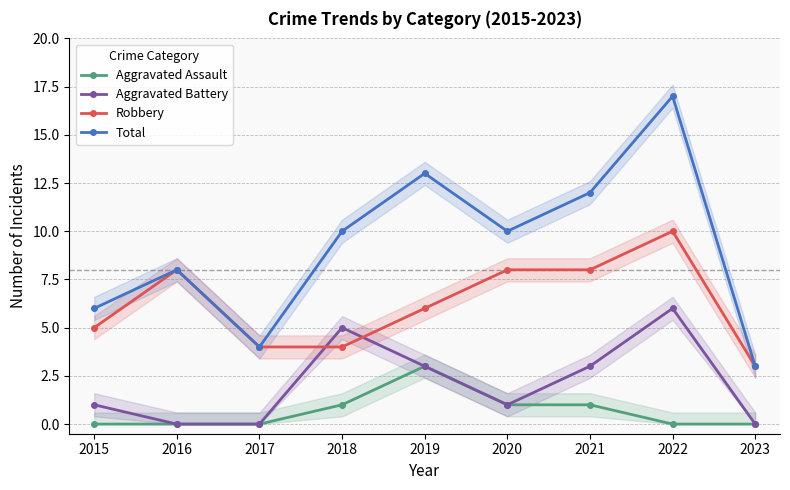

How many data points in Total are less than 10?

4